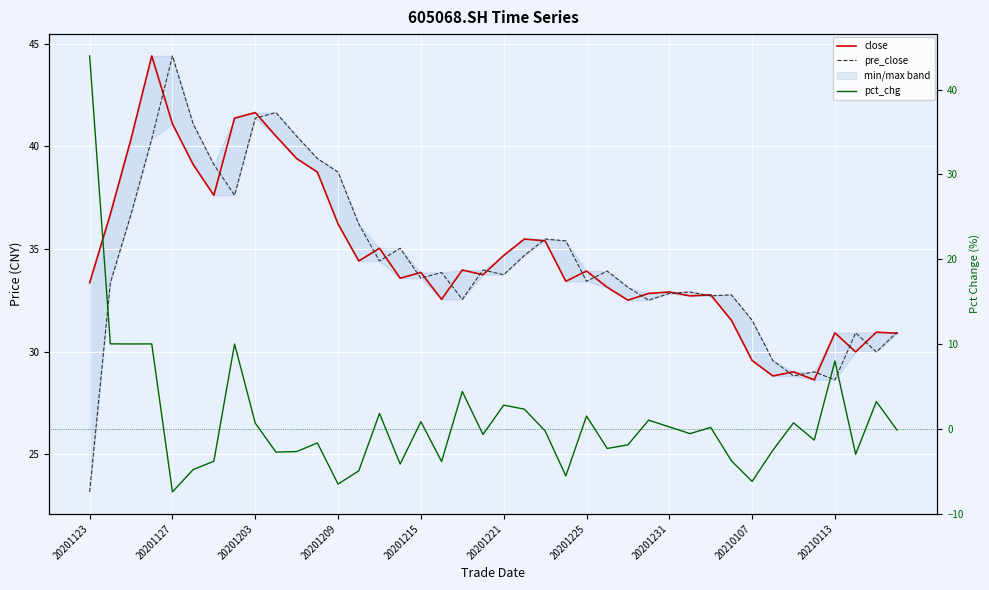

What is the minimum value shown in the chart?

-7.5